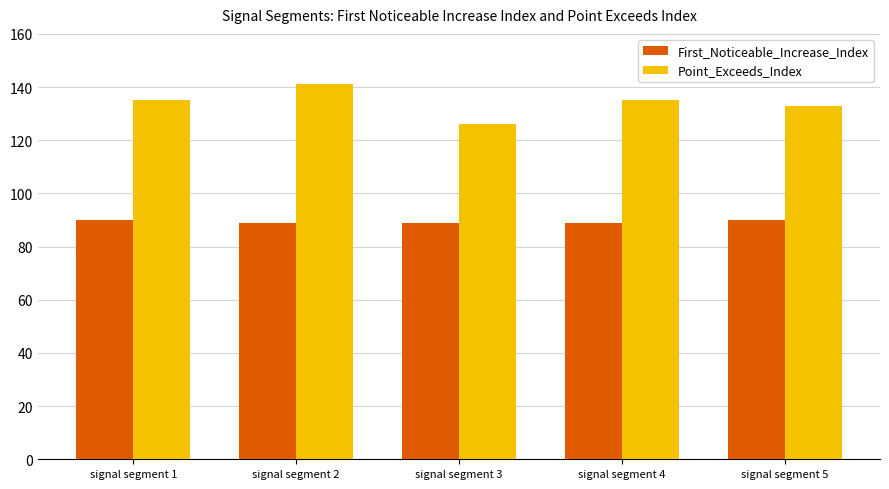

Which category has the highest value in the Point_Exceeds_Index series?

signal segment 2